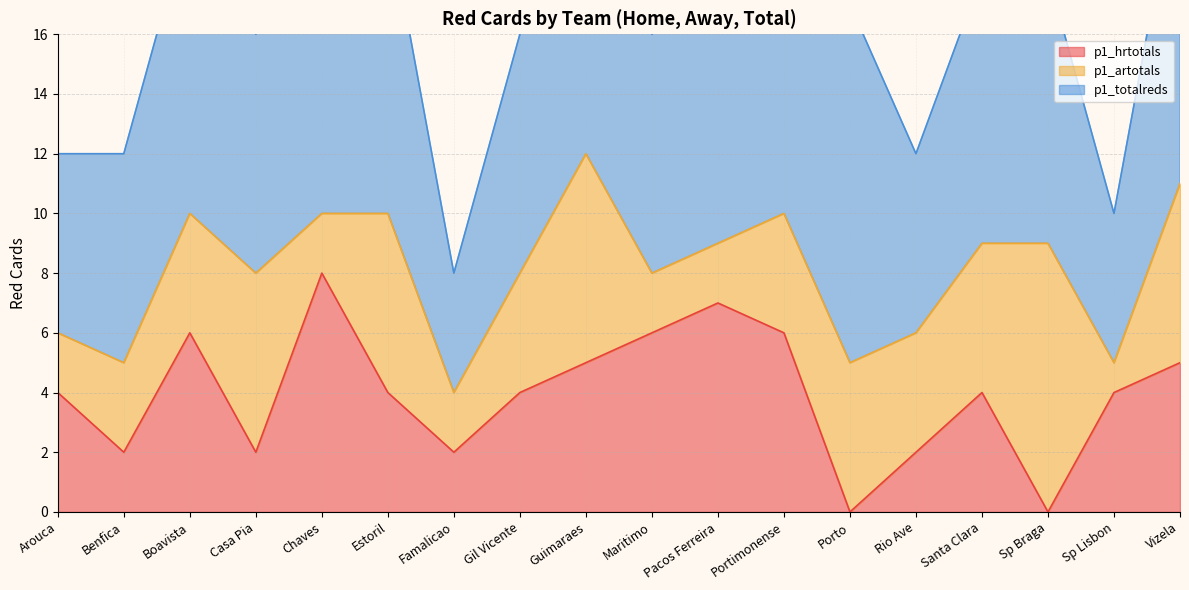

Which category has the highest value in the p1_artotals series?

Sp Braga